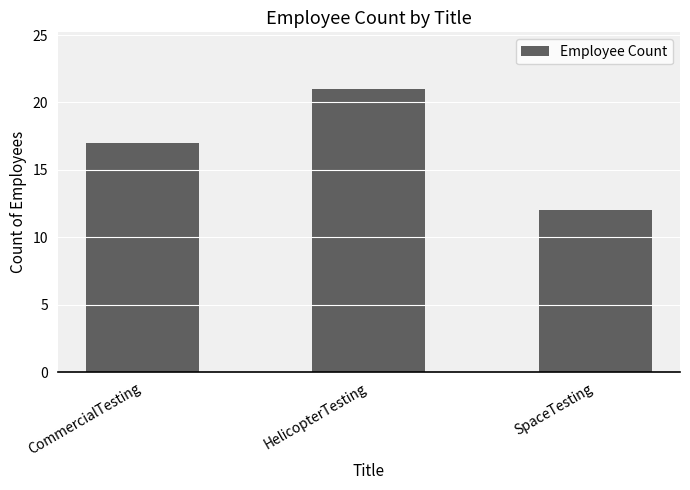

Where is the data nearest to the value 16?

CommercialTesting